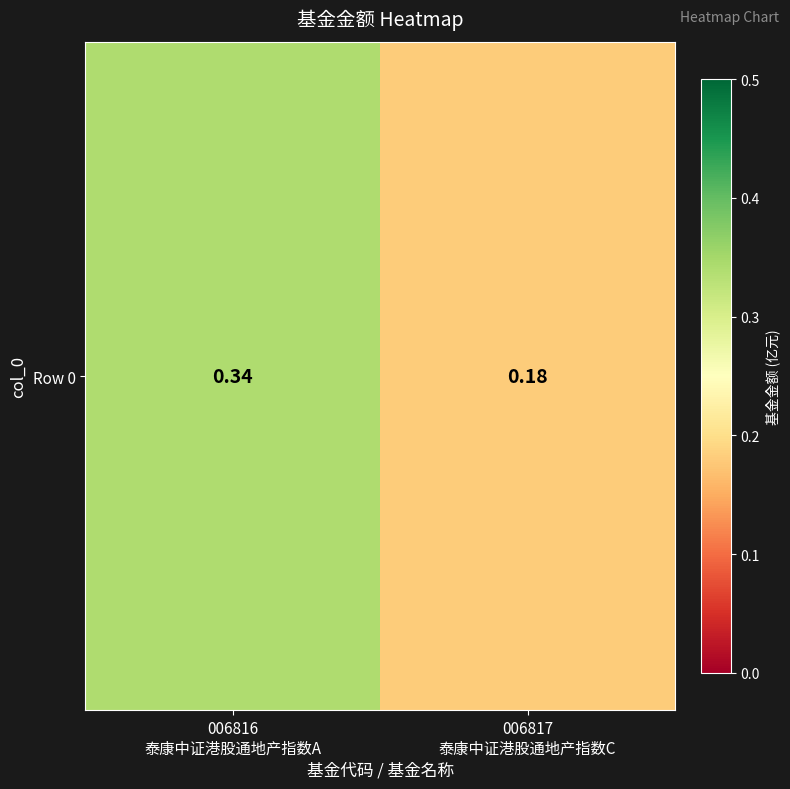

How many series are shown in this chart?

1